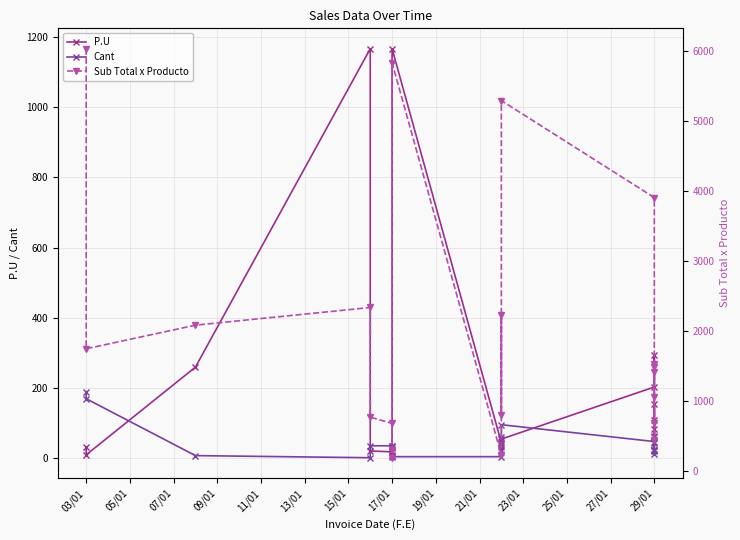

Is this an area chart (filled region under the line)?

No